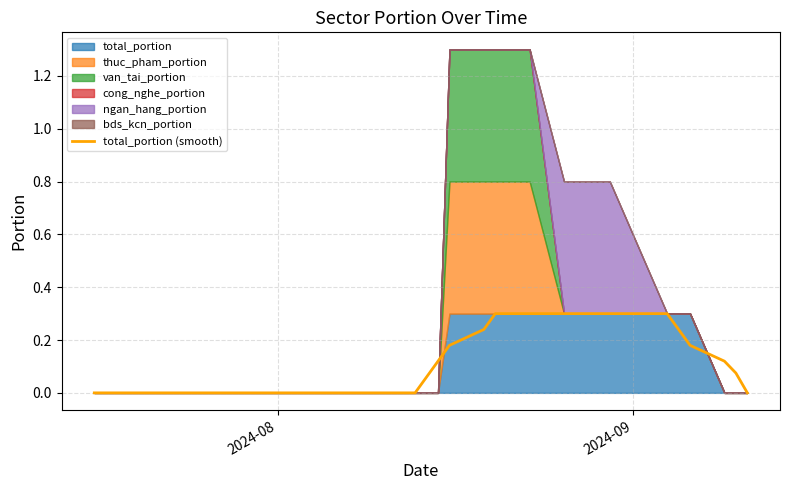

How many lines are shown in the chart?

1